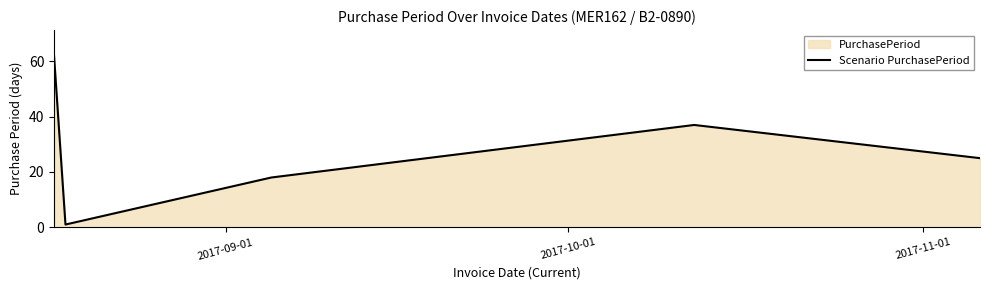

True or false: the data has more than 1 interior local peaks.

False